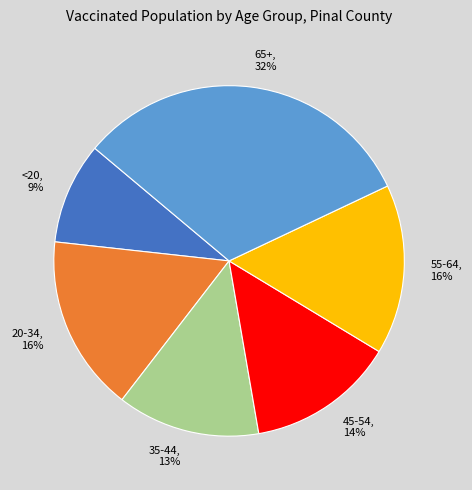

Does any single category account for the majority?

No